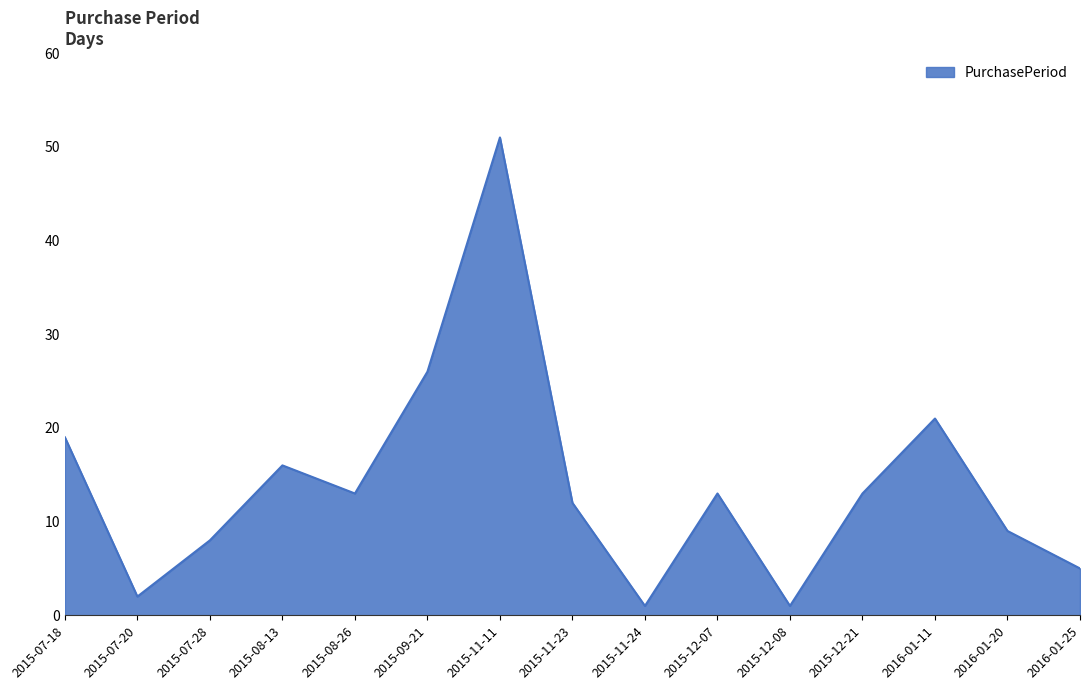

What is the smallest value displayed?

1